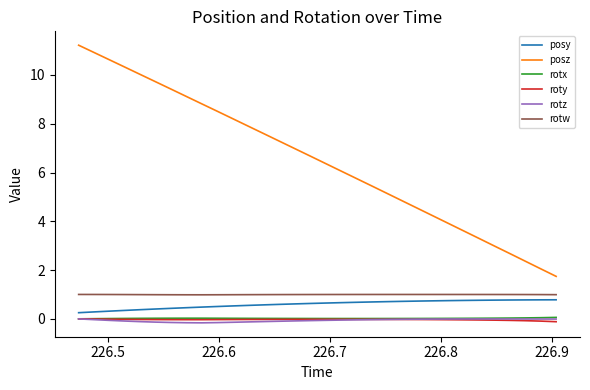

Which series has the largest range (max minus min)?

posz